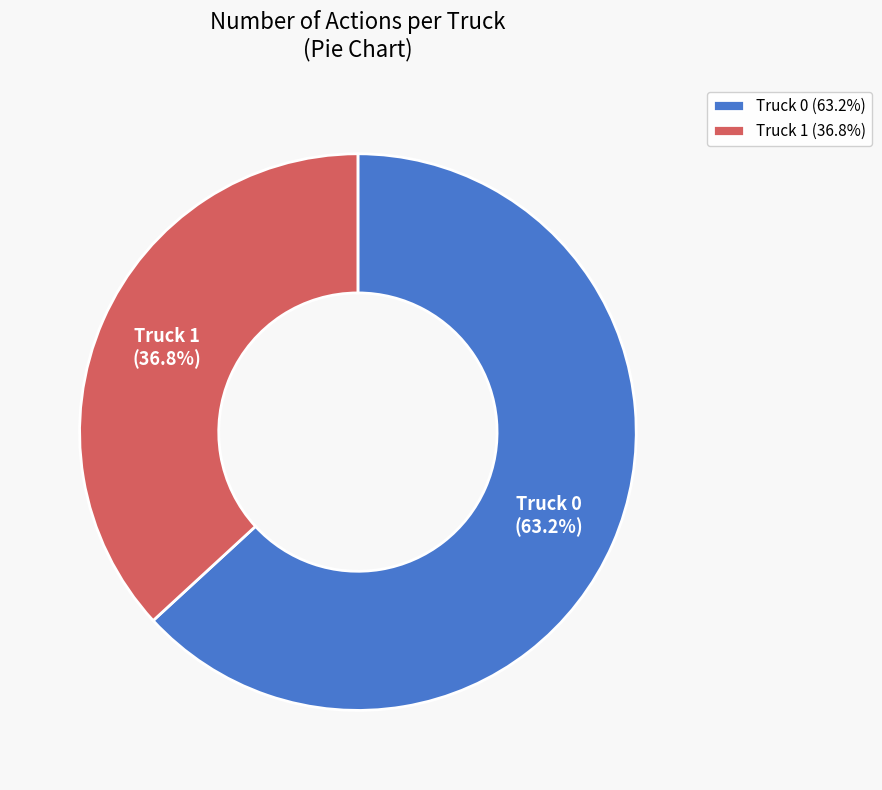

True or false: Truck 0 accounts for 56% of the total.

False